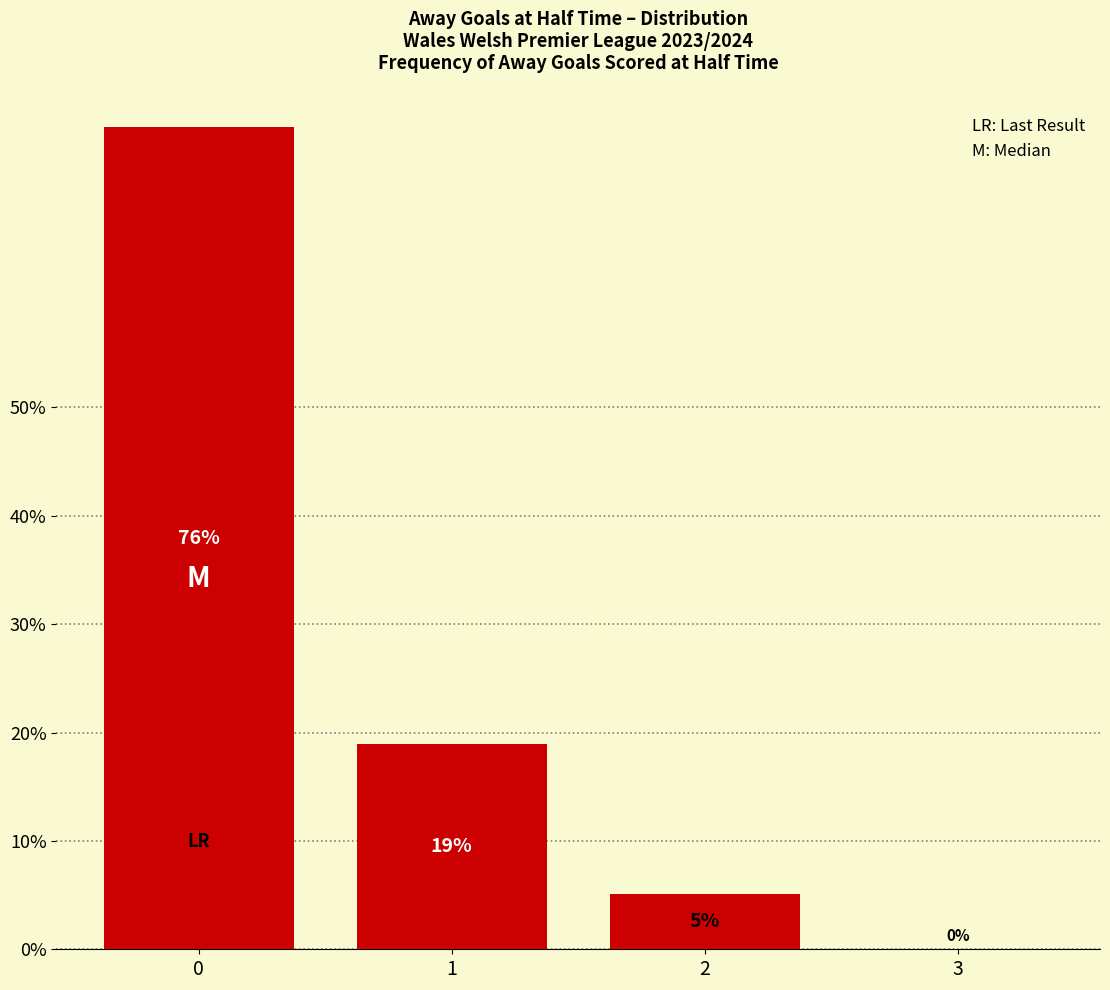

Is it true that the value at 0 is 115.1?

False